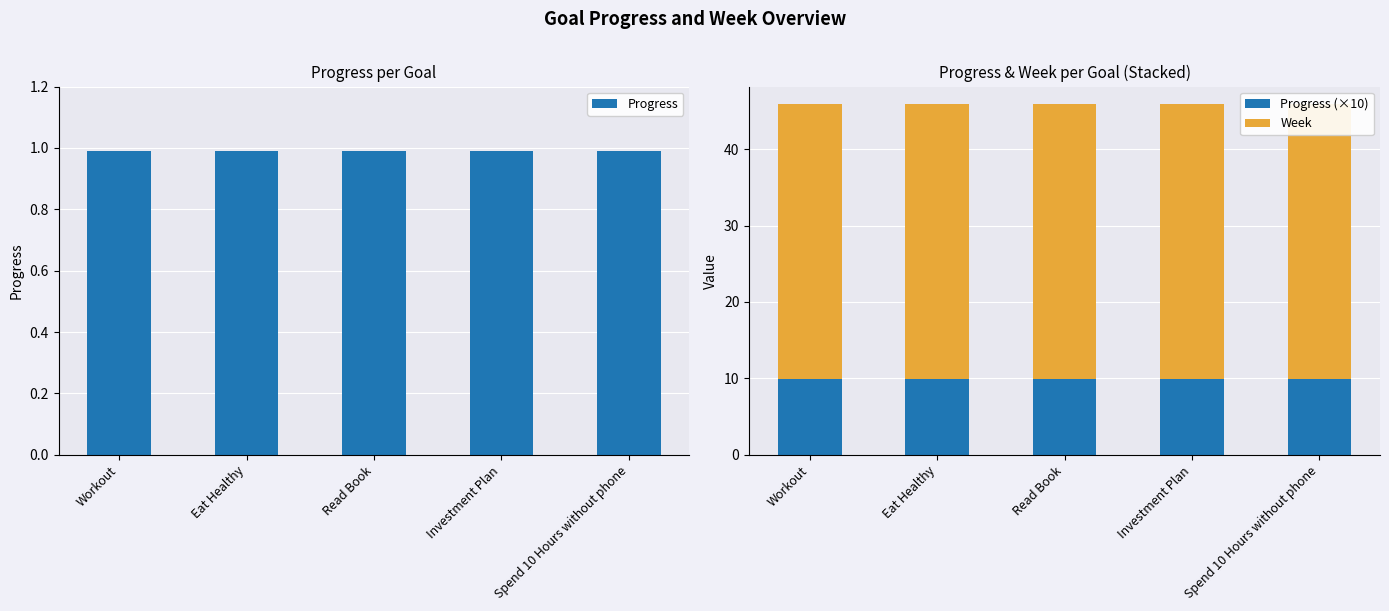

What position from the right is Read Book?

3